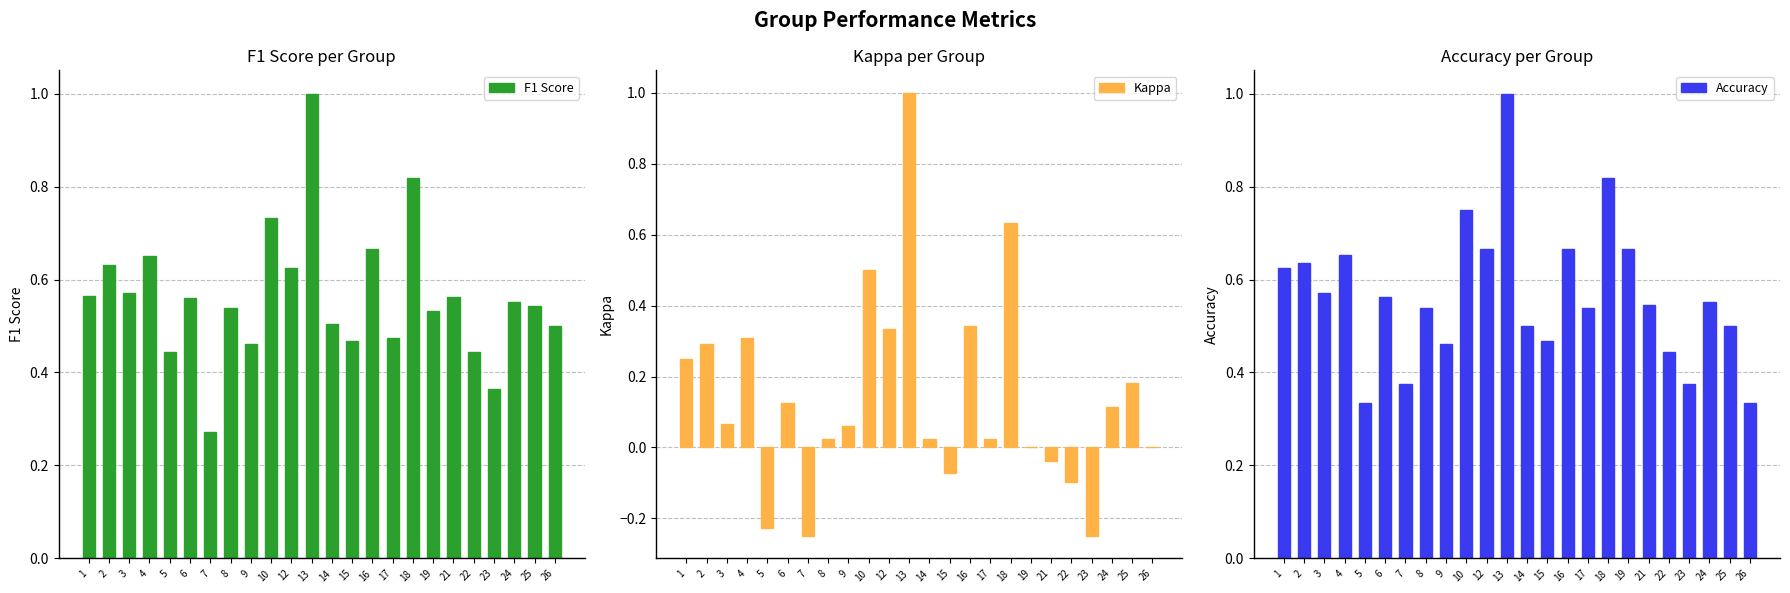

List the series in order of their peak value, lowest first.

F1 Score, Kappa, Accuracy